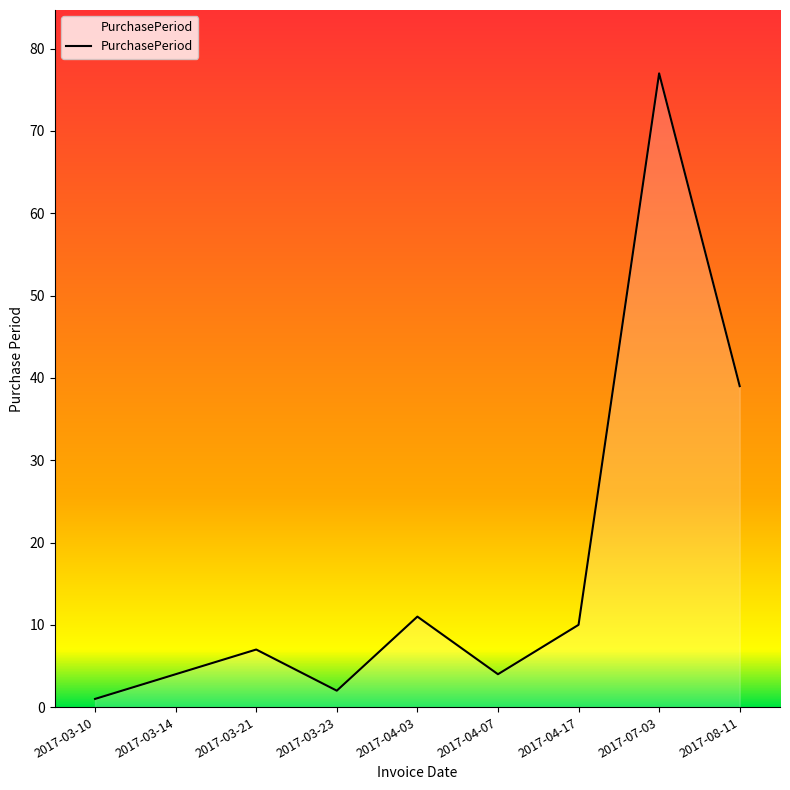

The value at 2017-03-14 is 4. True or false?

True